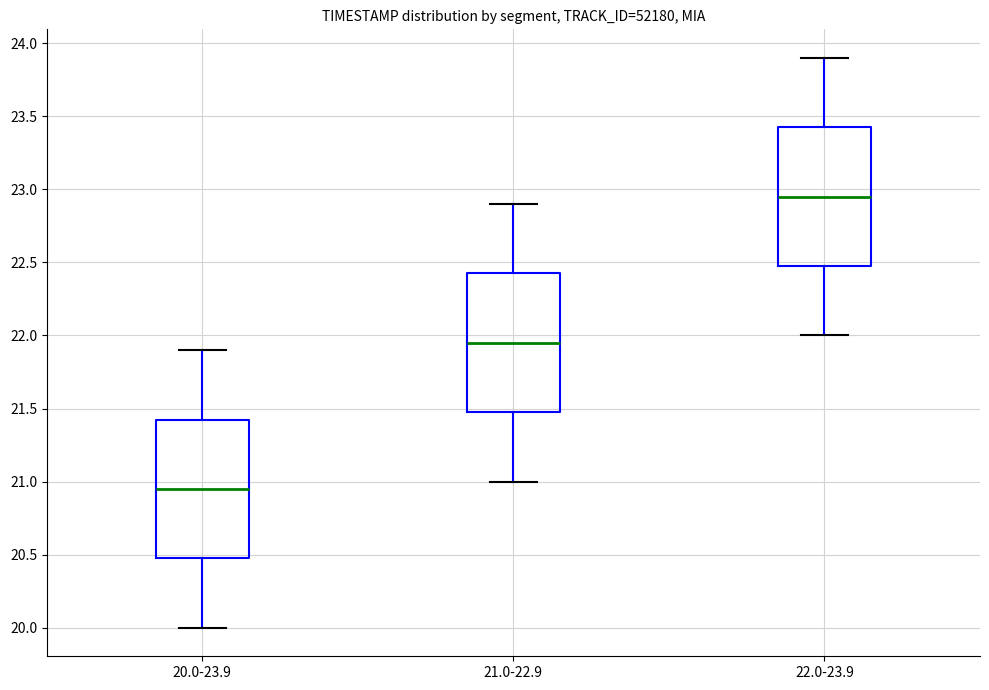

Which box's median line is the lowest?

20.0-23.9